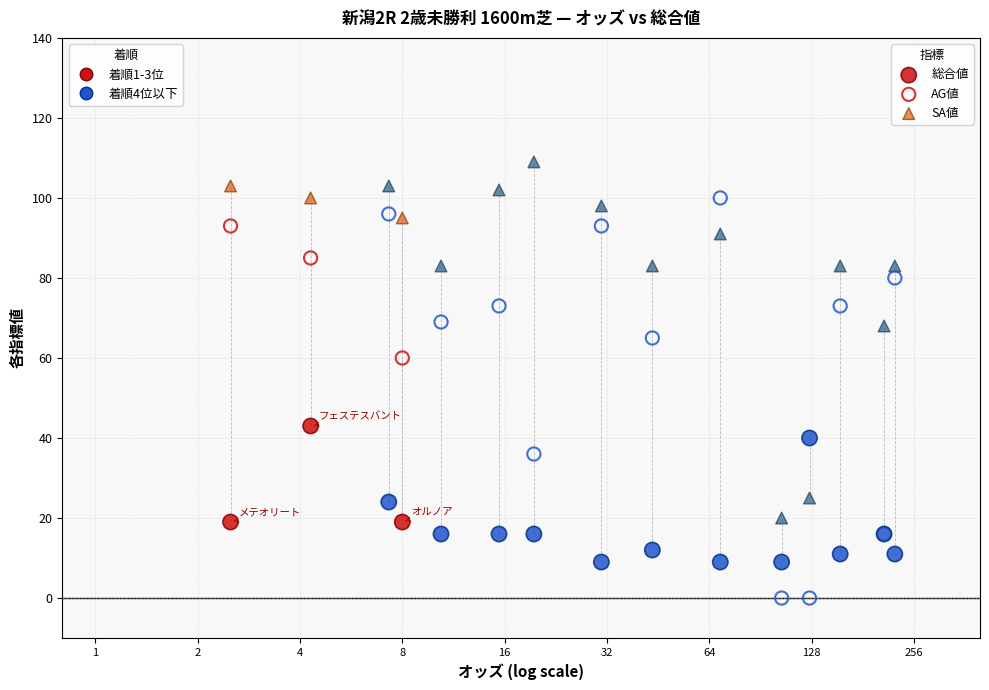

Across all series, what Y value is closest to 54?

60